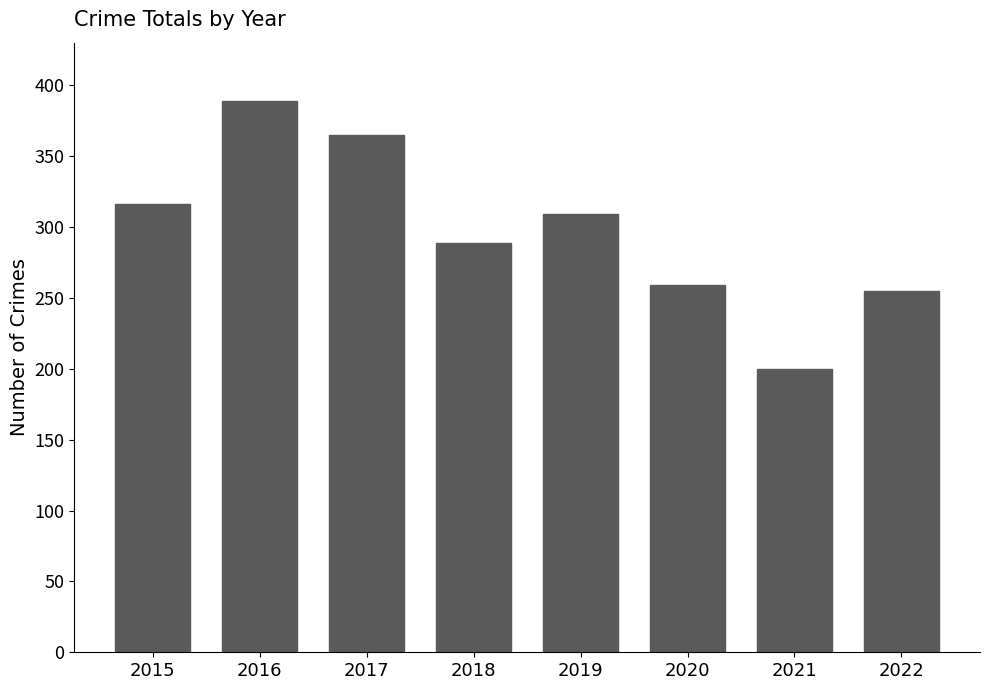

The value at 2019 is 94. True or false?

False